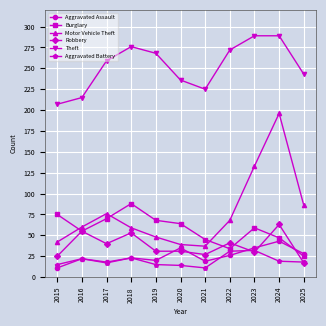

At how many categories does at least one series exceed 57?

11